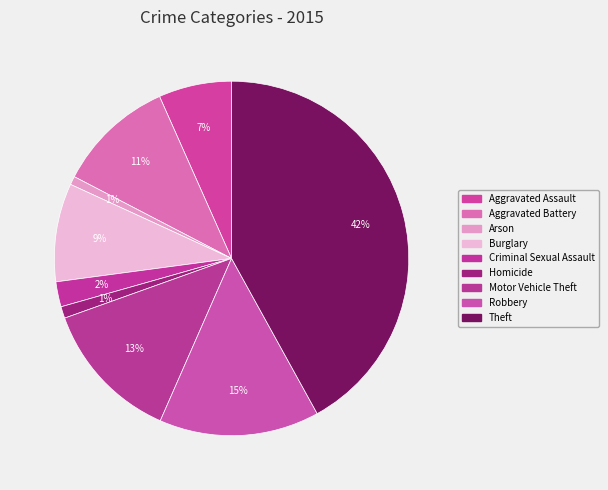

Which slice is the smallest?

Arson